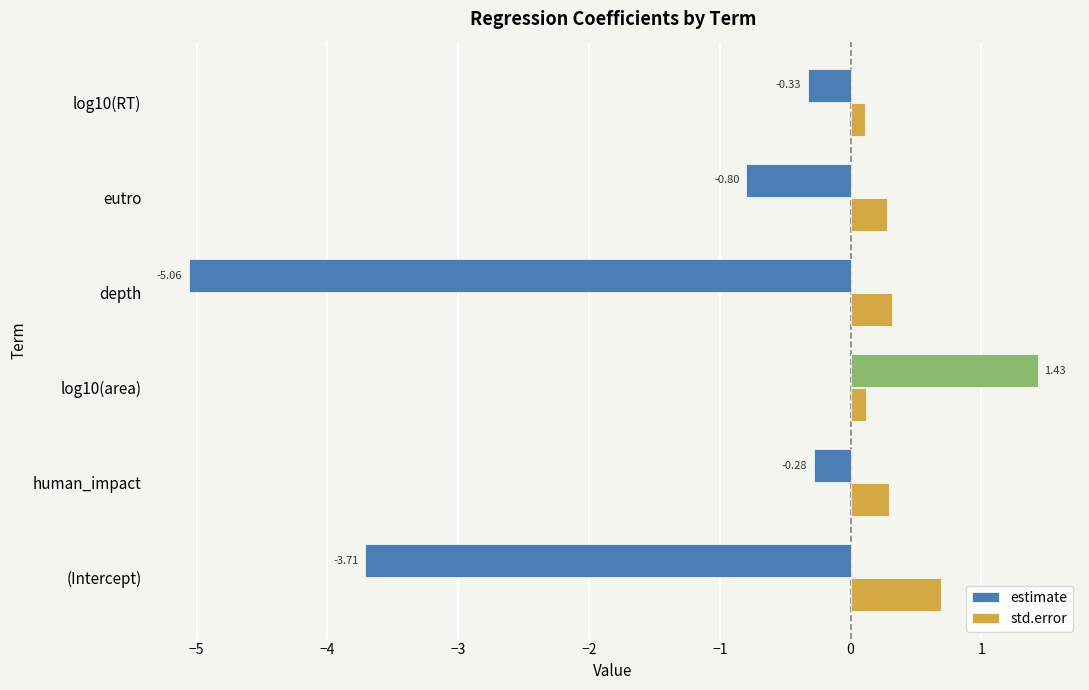

How many series are shown in this chart?

2